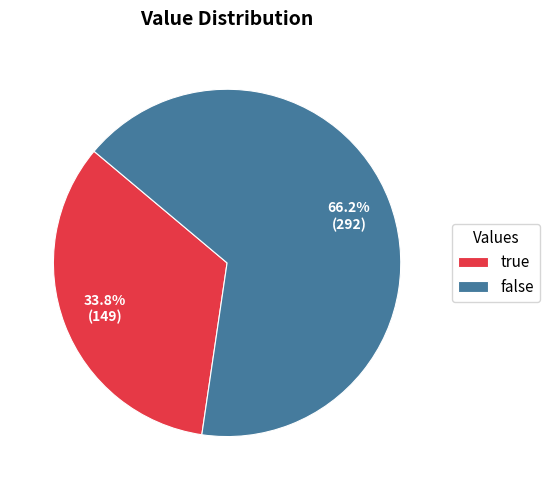

To the nearest percent, what is the difference between the largest and smallest slice percentages?

32%